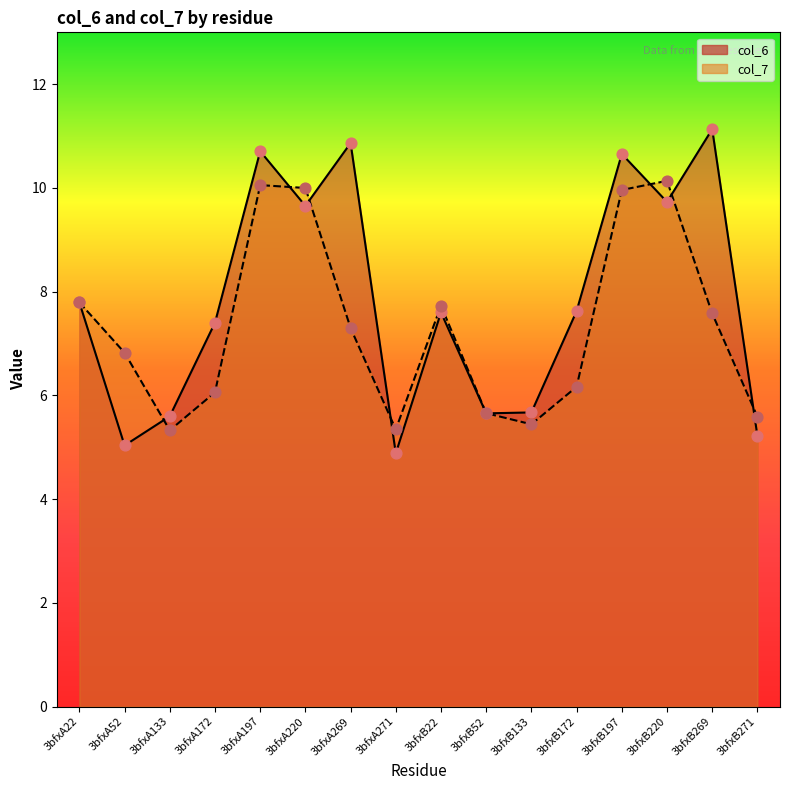

Which series has the largest Y range (max minus min)?

col_6